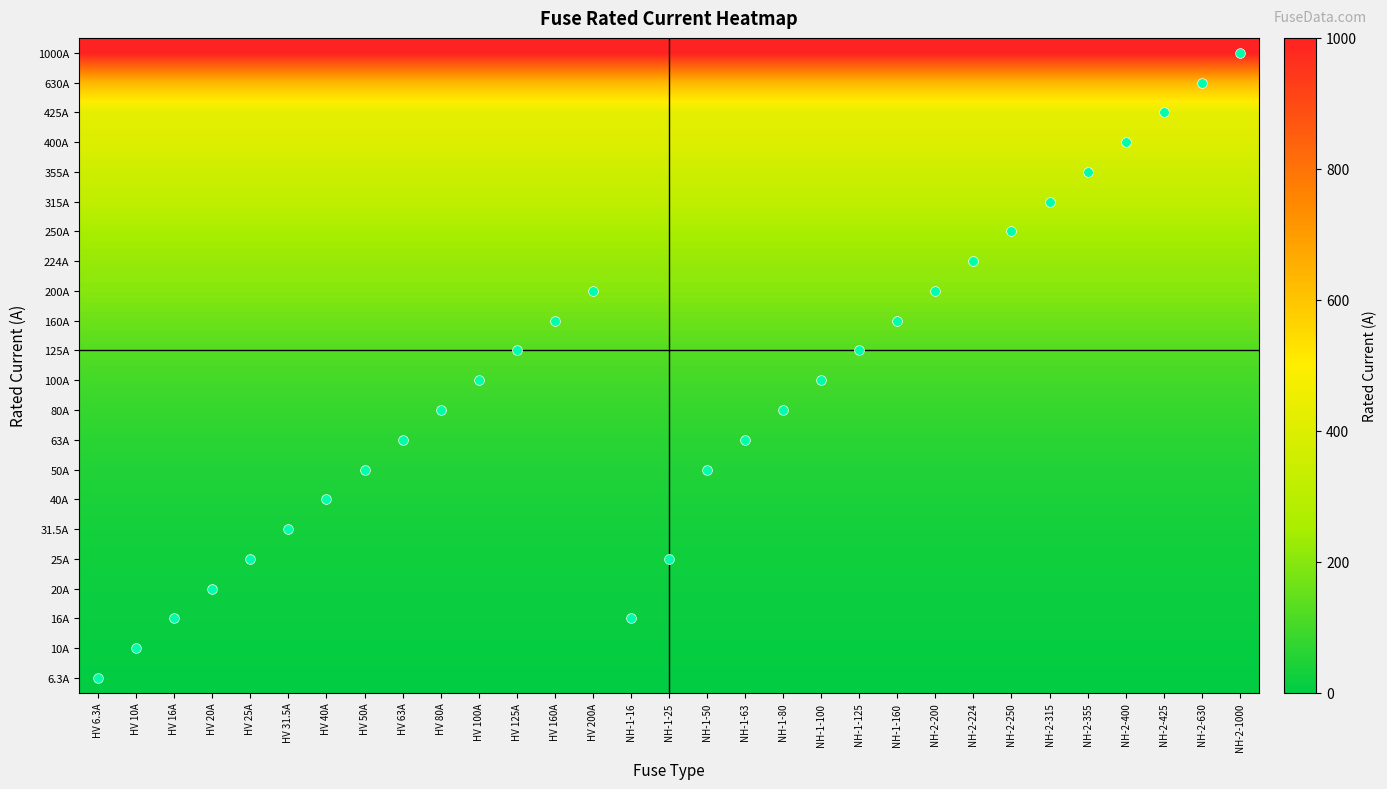

Reading left to right, extract all data points from this chart.

row_0: HV 6.3A=6.3	HV 10A=6.3	HV 16A=6.3	HV 20A=6.3	HV 25A=6.3	HV 31.5A=6.3	HV 40A=6.3	HV 50A=6.3	HV 63A=6.3	HV 80A=6.3	HV 100A=6.3	HV 125A=6.3	HV 160A=6.3	HV 200A=6.3	NH-1-16=6.3	NH-1-25=6.3	NH-1-50=6.3	NH-1-63=6.3	NH-1-80=6.3	NH-1-100=6.3	NH-1-125=6.3	NH-1-160=6.3	NH-2-200=6.3	NH-2-224=6.3	NH-2-250=6.3	NH-2-315=6.3	NH-2-355=6.3	NH-2-400=6.3	NH-2-425=6.3	NH-2-630=6.3	NH-2-1000=6.3
row_1: HV 6.3A=10.0	HV 10A=10.0	HV 16A=10.0	HV 20A=10.0	HV 25A=10.0	HV 31.5A=10.0	HV 40A=10.0	HV 50A=10.0	HV 63A=10.0	HV 80A=10.0	HV 100A=10.0	HV 125A=10.0	HV 160A=10.0	HV 200A=10.0	NH-1-16=10.0	NH-1-25=10.0	NH-1-50=10.0	NH-1-63=10.0	NH-1-80=10.0	NH-1-100=10.0	NH-1-125=10.0	NH-1-160=10.0	NH-2-200=10.0	NH-2-224=10.0	NH-2-250=10.0	NH-2-315=10.0	NH-2-355=10.0	NH-2-400=10.0	NH-2-425=10.0	NH-2-630=10.0	NH-2-1000=10.0
row_2: HV 6.3A=16.0	HV 10A=16.0	HV 16A=16.0	HV 20A=16.0	HV 25A=16.0	HV 31.5A=16.0	HV 40A=16.0	HV 50A=16.0	HV 63A=16.0	HV 80A=16.0	HV 100A=16.0	HV 125A=16.0	HV 160A=16.0	HV 200A=16.0	NH-1-16=16.0	NH-1-25=16.0	NH-1-50=16.0	NH-1-63=16.0	NH-1-80=16.0	NH-1-100=16.0	NH-1-125=16.0	NH-1-160=16.0	NH-2-200=16.0	NH-2-224=16.0	NH-2-250=16.0	NH-2-315=16.0	NH-2-355=16.0	NH-2-400=16.0	NH-2-425=16.0	NH-2-630=16.0	NH-2-1000=16.0
row_3: HV 6.3A=20.0	HV 10A=20.0	HV 16A=20.0	HV 20A=20.0	HV 25A=20.0	HV 31.5A=20.0	HV 40A=20.0	HV 50A=20.0	HV 63A=20.0	HV 80A=20.0	HV 100A=20.0	HV 125A=20.0	HV 160A=20.0	HV 200A=20.0	NH-1-16=20.0	NH-1-25=20.0	NH-1-50=20.0	NH-1-63=20.0	NH-1-80=20.0	NH-1-100=20.0	NH-1-125=20.0	NH-1-160=20.0	NH-2-200=20.0	NH-2-224=20.0	NH-2-250=20.0	NH-2-315=20.0	NH-2-355=20.0	NH-2-400=20.0	NH-2-425=20.0	NH-2-630=20.0	NH-2-1000=20.0
row_4: HV 6.3A=25.0	HV 10A=25.0	HV 16A=25.0	HV 20A=25.0	HV 25A=25.0	HV 31.5A=25.0	HV 40A=25.0	HV 50A=25.0	HV 63A=25.0	HV 80A=25.0	HV 100A=25.0	HV 125A=25.0	HV 160A=25.0	HV 200A=25.0	NH-1-16=25.0	NH-1-25=25.0	NH-1-50=25.0	NH-1-63=25.0	NH-1-80=25.0	NH-1-100=25.0	NH-1-125=25.0	NH-1-160=25.0	NH-2-200=25.0	NH-2-224=25.0	NH-2-250=25.0	NH-2-315=25.0	NH-2-355=25.0	NH-2-400=25.0	NH-2-425=25.0	NH-2-630=25.0	NH-2-1000=25.0
row_5: HV 6.3A=31.5	HV 10A=31.5	HV 16A=31.5	HV 20A=31.5	HV 25A=31.5	HV 31.5A=31.5	HV 40A=31.5	HV 50A=31.5	HV 63A=31.5	HV 80A=31.5	HV 100A=31.5	HV 125A=31.5	HV 160A=31.5	HV 200A=31.5	NH-1-16=31.5	NH-1-25=31.5	NH-1-50=31.5	NH-1-63=31.5	NH-1-80=31.5	NH-1-100=31.5	NH-1-125=31.5	NH-1-160=31.5	NH-2-200=31.5	NH-2-224=31.5	NH-2-250=31.5	NH-2-315=31.5	NH-2-355=31.5	NH-2-400=31.5	NH-2-425=31.5	NH-2-630=31.5	NH-2-1000=31.5
row_6: HV 6.3A=40.0	HV 10A=40.0	HV 16A=40.0	HV 20A=40.0	HV 25A=40.0	HV 31.5A=40.0	HV 40A=40.0	HV 50A=40.0	HV 63A=40.0	HV 80A=40.0	HV 100A=40.0	HV 125A=40.0	HV 160A=40.0	HV 200A=40.0	NH-1-16=40.0	NH-1-25=40.0	NH-1-50=40.0	NH-1-63=40.0	NH-1-80=40.0	NH-1-100=40.0	NH-1-125=40.0	NH-1-160=40.0	NH-2-200=40.0	NH-2-224=40.0	NH-2-250=40.0	NH-2-315=40.0	NH-2-355=40.0	NH-2-400=40.0	NH-2-425=40.0	NH-2-630=40.0	NH-2-1000=40.0
row_7: HV 6.3A=50.0	HV 10A=50.0	HV 16A=50.0	HV 20A=50.0	HV 25A=50.0	HV 31.5A=50.0	HV 40A=50.0	HV 50A=50.0	HV 63A=50.0	HV 80A=50.0	HV 100A=50.0	HV 125A=50.0	HV 160A=50.0	HV 200A=50.0	NH-1-16=50.0	NH-1-25=50.0	NH-1-50=50.0	NH-1-63=50.0	NH-1-80=50.0	NH-1-100=50.0	NH-1-125=50.0	NH-1-160=50.0	NH-2-200=50.0	NH-2-224=50.0	NH-2-250=50.0	NH-2-315=50.0	NH-2-355=50.0	NH-2-400=50.0	NH-2-425=50.0	NH-2-630=50.0	NH-2-1000=50.0
row_8: HV 6.3A=63.0	HV 10A=63.0	HV 16A=63.0	HV 20A=63.0	HV 25A=63.0	HV 31.5A=63.0	HV 40A=63.0	HV 50A=63.0	HV 63A=63.0	HV 80A=63.0	HV 100A=63.0	HV 125A=63.0	HV 160A=63.0	HV 200A=63.0	NH-1-16=63.0	NH-1-25=63.0	NH-1-50=63.0	NH-1-63=63.0	NH-1-80=63.0	NH-1-100=63.0	NH-1-125=63.0	NH-1-160=63.0	NH-2-200=63.0	NH-2-224=63.0	NH-2-250=63.0	NH-2-315=63.0	NH-2-355=63.0	NH-2-400=63.0	NH-2-425=63.0	NH-2-630=63.0	NH-2-1000=63.0
row_9: HV 6.3A=80.0	HV 10A=80.0	HV 16A=80.0	HV 20A=80.0	HV 25A=80.0	HV 31.5A=80.0	HV 40A=80.0	HV 50A=80.0	HV 63A=80.0	HV 80A=80.0	HV 100A=80.0	HV 125A=80.0	HV 160A=80.0	HV 200A=80.0	NH-1-16=80.0	NH-1-25=80.0	NH-1-50=80.0	NH-1-63=80.0	NH-1-80=80.0	NH-1-100=80.0	NH-1-125=80.0	NH-1-160=80.0	NH-2-200=80.0	NH-2-224=80.0	NH-2-250=80.0	NH-2-315=80.0	NH-2-355=80.0	NH-2-400=80.0	NH-2-425=80.0	NH-2-630=80.0	NH-2-1000=80.0
row_10: HV 6.3A=100.0	HV 10A=100.0	HV 16A=100.0	HV 20A=100.0	HV 25A=100.0	HV 31.5A=100.0	HV 40A=100.0	HV 50A=100.0	HV 63A=100.0	HV 80A=100.0	HV 100A=100.0	HV 125A=100.0	HV 160A=100.0	HV 200A=100.0	NH-1-16=100.0	NH-1-25=100.0	NH-1-50=100.0	NH-1-63=100.0	NH-1-80=100.0	NH-1-100=100.0	NH-1-125=100.0	NH-1-160=100.0	NH-2-200=100.0	NH-2-224=100.0	NH-2-250=100.0	NH-2-315=100.0	NH-2-355=100.0	NH-2-400=100.0	NH-2-425=100.0	NH-2-630=100.0	NH-2-1000=100.0
row_11: HV 6.3A=125.0	HV 10A=125.0	HV 16A=125.0	HV 20A=125.0	HV 25A=125.0	HV 31.5A=125.0	HV 40A=125.0	HV 50A=125.0	HV 63A=125.0	HV 80A=125.0	HV 100A=125.0	HV 125A=125.0	HV 160A=125.0	HV 200A=125.0	NH-1-16=125.0	NH-1-25=125.0	NH-1-50=125.0	NH-1-63=125.0	NH-1-80=125.0	NH-1-100=125.0	NH-1-125=125.0	NH-1-160=125.0	NH-2-200=125.0	NH-2-224=125.0	NH-2-250=125.0	NH-2-315=125.0	NH-2-355=125.0	NH-2-400=125.0	NH-2-425=125.0	NH-2-630=125.0	NH-2-1000=125.0
row_12: HV 6.3A=160.0	HV 10A=160.0	HV 16A=160.0	HV 20A=160.0	HV 25A=160.0	HV 31.5A=160.0	HV 40A=160.0	HV 50A=160.0	HV 63A=160.0	HV 80A=160.0	HV 100A=160.0	HV 125A=160.0	HV 160A=160.0	HV 200A=160.0	NH-1-16=160.0	NH-1-25=160.0	NH-1-50=160.0	NH-1-63=160.0	NH-1-80=160.0	NH-1-100=160.0	NH-1-125=160.0	NH-1-160=160.0	NH-2-200=160.0	NH-2-224=160.0	NH-2-250=160.0	NH-2-315=160.0	NH-2-355=160.0	NH-2-400=160.0	NH-2-425=160.0	NH-2-630=160.0	NH-2-1000=160.0
row_13: HV 6.3A=200.0	HV 10A=200.0	HV 16A=200.0	HV 20A=200.0	HV 25A=200.0	HV 31.5A=200.0	HV 40A=200.0	HV 50A=200.0	HV 63A=200.0	HV 80A=200.0	HV 100A=200.0	HV 125A=200.0	HV 160A=200.0	HV 200A=200.0	NH-1-16=200.0	NH-1-25=200.0	NH-1-50=200.0	NH-1-63=200.0	NH-1-80=200.0	NH-1-100=200.0	NH-1-125=200.0	NH-1-160=200.0	NH-2-200=200.0	NH-2-224=200.0	NH-2-250=200.0	NH-2-315=200.0	NH-2-355=200.0	NH-2-400=200.0	NH-2-425=200.0	NH-2-630=200.0	NH-2-1000=200.0
row_14: HV 6.3A=224.0	HV 10A=224.0	HV 16A=224.0	HV 20A=224.0	HV 25A=224.0	HV 31.5A=224.0	HV 40A=224.0	HV 50A=224.0	HV 63A=224.0	HV 80A=224.0	HV 100A=224.0	HV 125A=224.0	HV 160A=224.0	HV 200A=224.0	NH-1-16=224.0	NH-1-25=224.0	NH-1-50=224.0	NH-1-63=224.0	NH-1-80=224.0	NH-1-100=224.0	NH-1-125=224.0	NH-1-160=224.0	NH-2-200=224.0	NH-2-224=224.0	NH-2-250=224.0	NH-2-315=224.0	NH-2-355=224.0	NH-2-400=224.0	NH-2-425=224.0	NH-2-630=224.0	NH-2-1000=224.0
row_15: HV 6.3A=250.0	HV 10A=250.0	HV 16A=250.0	HV 20A=250.0	HV 25A=250.0	HV 31.5A=250.0	HV 40A=250.0	HV 50A=250.0	HV 63A=250.0	HV 80A=250.0	HV 100A=250.0	HV 125A=250.0	HV 160A=250.0	HV 200A=250.0	NH-1-16=250.0	NH-1-25=250.0	NH-1-50=250.0	NH-1-63=250.0	NH-1-80=250.0	NH-1-100=250.0	NH-1-125=250.0	NH-1-160=250.0	NH-2-200=250.0	NH-2-224=250.0	NH-2-250=250.0	NH-2-315=250.0	NH-2-355=250.0	NH-2-400=250.0	NH-2-425=250.0	NH-2-630=250.0	NH-2-1000=250.0
row_16: HV 6.3A=315.0	HV 10A=315.0	HV 16A=315.0	HV 20A=315.0	HV 25A=315.0	HV 31.5A=315.0	HV 40A=315.0	HV 50A=315.0	HV 63A=315.0	HV 80A=315.0	HV 100A=315.0	HV 125A=315.0	HV 160A=315.0	HV 200A=315.0	NH-1-16=315.0	NH-1-25=315.0	NH-1-50=315.0	NH-1-63=315.0	NH-1-80=315.0	NH-1-100=315.0	NH-1-125=315.0	NH-1-160=315.0	NH-2-200=315.0	NH-2-224=315.0	NH-2-250=315.0	NH-2-315=315.0	NH-2-355=315.0	NH-2-400=315.0	NH-2-425=315.0	NH-2-630=315.0	NH-2-1000=315.0
row_17: HV 6.3A=355.0	HV 10A=355.0	HV 16A=355.0	HV 20A=355.0	HV 25A=355.0	HV 31.5A=355.0	HV 40A=355.0	HV 50A=355.0	HV 63A=355.0	HV 80A=355.0	HV 100A=355.0	HV 125A=355.0	HV 160A=355.0	HV 200A=355.0	NH-1-16=355.0	NH-1-25=355.0	NH-1-50=355.0	NH-1-63=355.0	NH-1-80=355.0	NH-1-100=355.0	NH-1-125=355.0	NH-1-160=355.0	NH-2-200=355.0	NH-2-224=355.0	NH-2-250=355.0	NH-2-315=355.0	NH-2-355=355.0	NH-2-400=355.0	NH-2-425=355.0	NH-2-630=355.0	NH-2-1000=355.0
row_18: HV 6.3A=400.0	HV 10A=400.0	HV 16A=400.0	HV 20A=400.0	HV 25A=400.0	HV 31.5A=400.0	HV 40A=400.0	HV 50A=400.0	HV 63A=400.0	HV 80A=400.0	HV 100A=400.0	HV 125A=400.0	HV 160A=400.0	HV 200A=400.0	NH-1-16=400.0	NH-1-25=400.0	NH-1-50=400.0	NH-1-63=400.0	NH-1-80=400.0	NH-1-100=400.0	NH-1-125=400.0	NH-1-160=400.0	NH-2-200=400.0	NH-2-224=400.0	NH-2-250=400.0	NH-2-315=400.0	NH-2-355=400.0	NH-2-400=400.0	NH-2-425=400.0	NH-2-630=400.0	NH-2-1000=400.0
row_19: HV 6.3A=425.0	HV 10A=425.0	HV 16A=425.0	HV 20A=425.0	HV 25A=425.0	HV 31.5A=425.0	HV 40A=425.0	HV 50A=425.0	HV 63A=425.0	HV 80A=425.0	HV 100A=425.0	HV 125A=425.0	HV 160A=425.0	HV 200A=425.0	NH-1-16=425.0	NH-1-25=425.0	NH-1-50=425.0	NH-1-63=425.0	NH-1-80=425.0	NH-1-100=425.0	NH-1-125=425.0	NH-1-160=425.0	NH-2-200=425.0	NH-2-224=425.0	NH-2-250=425.0	NH-2-315=425.0	NH-2-355=425.0	NH-2-400=425.0	NH-2-425=425.0	NH-2-630=425.0	NH-2-1000=425.0
row_20: HV 6.3A=630.0	HV 10A=630.0	HV 16A=630.0	HV 20A=630.0	HV 25A=630.0	HV 31.5A=630.0	HV 40A=630.0	HV 50A=630.0	HV 63A=630.0	HV 80A=630.0	HV 100A=630.0	HV 125A=630.0	HV 160A=630.0	HV 200A=630.0	NH-1-16=630.0	NH-1-25=630.0	NH-1-50=630.0	NH-1-63=630.0	NH-1-80=630.0	NH-1-100=630.0	NH-1-125=630.0	NH-1-160=630.0	NH-2-200=630.0	NH-2-224=630.0	NH-2-250=630.0	NH-2-315=630.0	NH-2-355=630.0	NH-2-400=630.0	NH-2-425=630.0	NH-2-630=630.0	NH-2-1000=630.0
row_21: HV 6.3A=1000.0	HV 10A=1000.0	HV 16A=1000.0	HV 20A=1000.0	HV 25A=1000.0	HV 31.5A=1000.0	HV 40A=1000.0	HV 50A=1000.0	HV 63A=1000.0	HV 80A=1000.0	HV 100A=1000.0	HV 125A=1000.0	HV 160A=1000.0	HV 200A=1000.0	NH-1-16=1000.0	NH-1-25=1000.0	NH-1-50=1000.0	NH-1-63=1000.0	NH-1-80=1000.0	NH-1-100=1000.0	NH-1-125=1000.0	NH-1-160=1000.0	NH-2-200=1000.0	NH-2-224=1000.0	NH-2-250=1000.0	NH-2-315=1000.0	NH-2-355=1000.0	NH-2-400=1000.0	NH-2-425=1000.0	NH-2-630=1000.0	NH-2-1000=1000.0